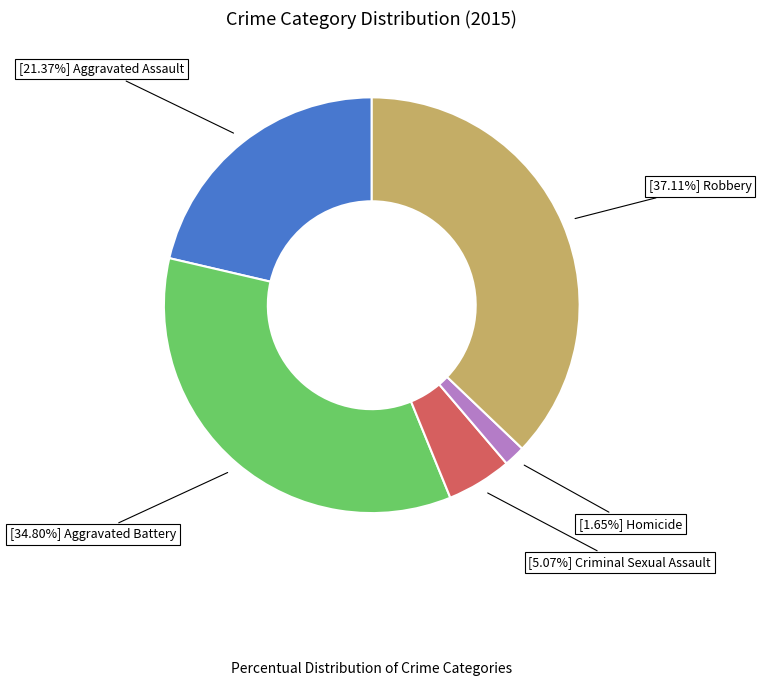

Does any single category account for the majority?

No